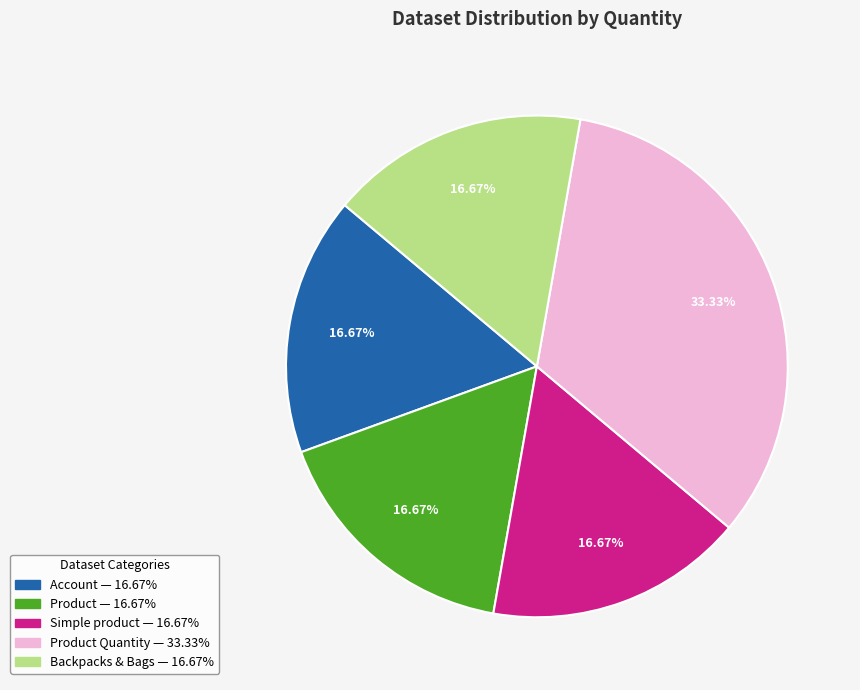

Is there any slice that represents more than half of the pie?

No